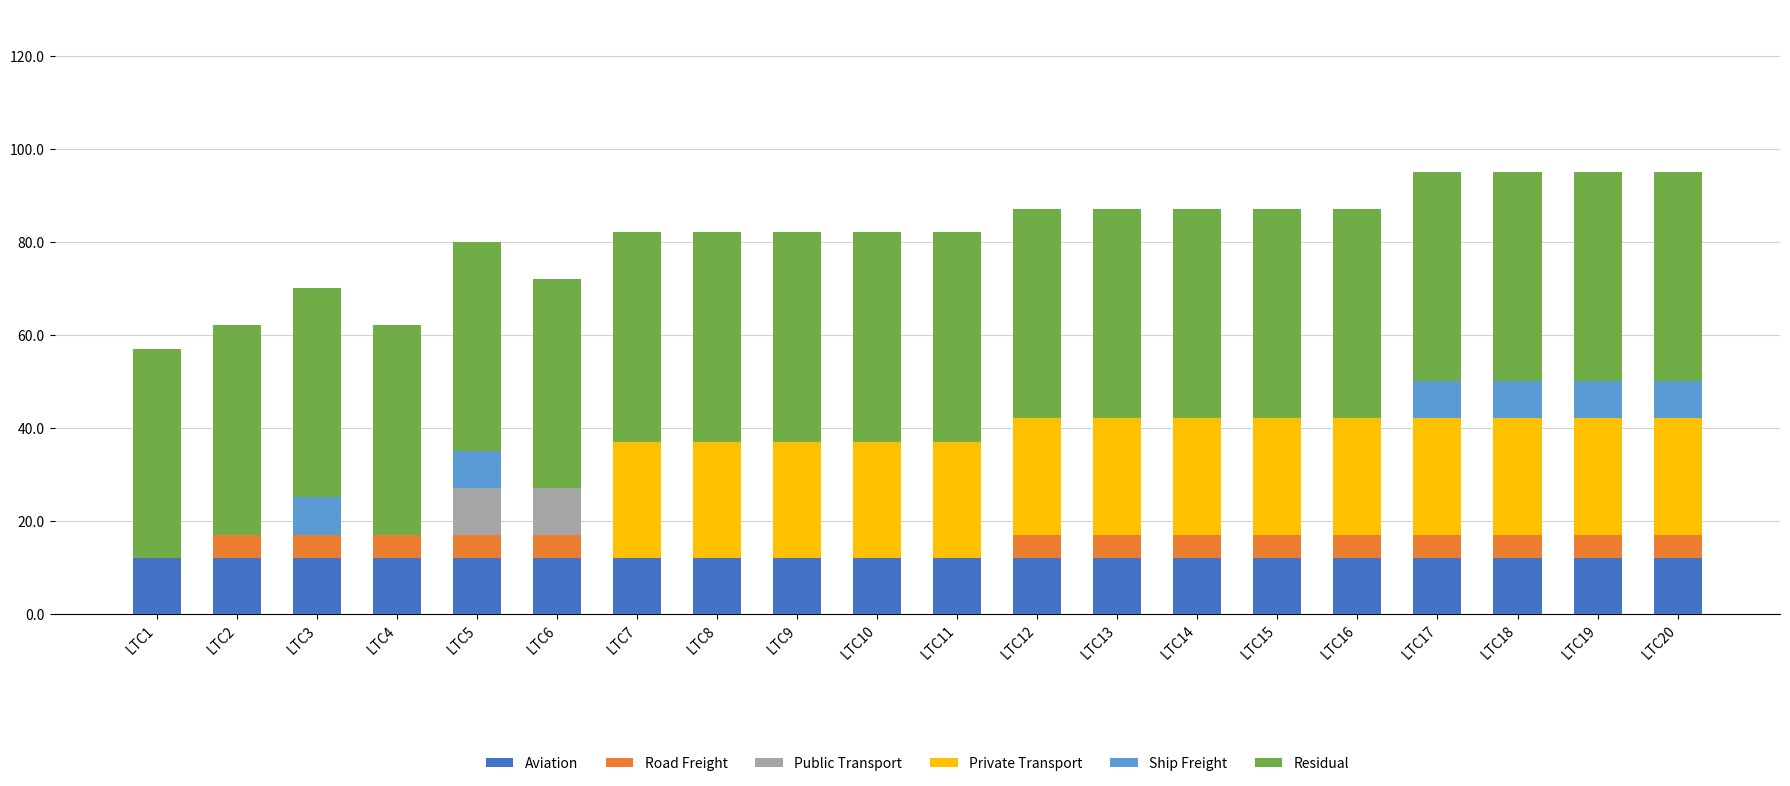

What is the total value across all series at LTC14?

87